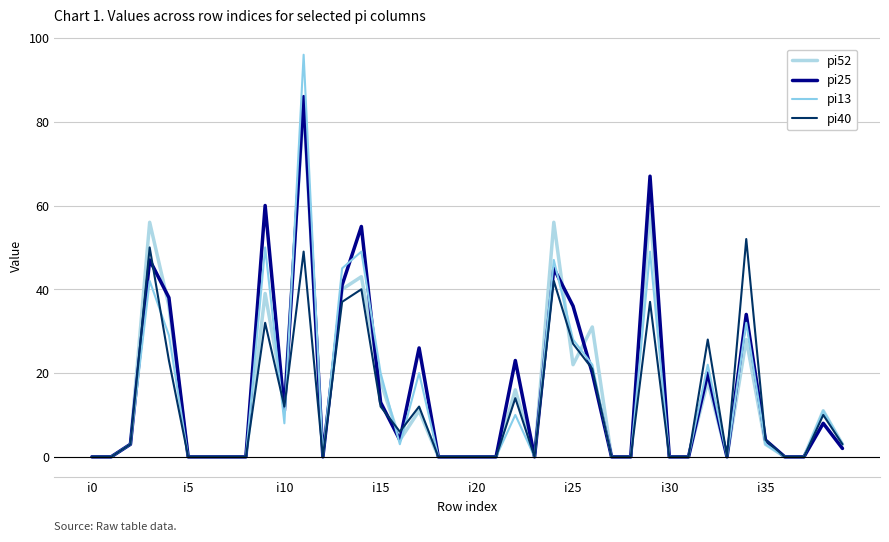

What is the difference between the second highest and minimum values in the pi52 series?

59